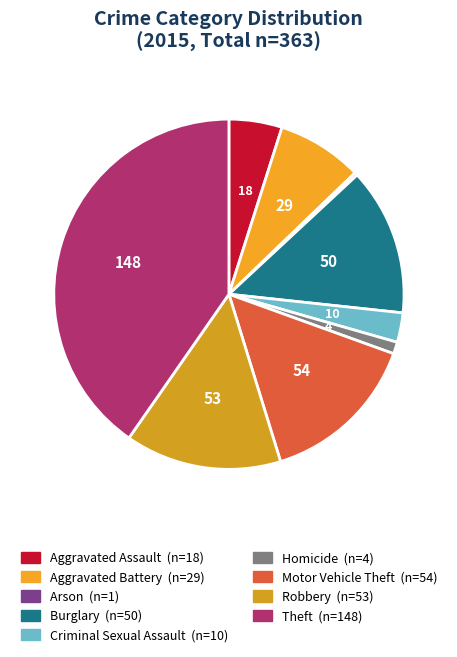

Does any single category account for the majority?

No